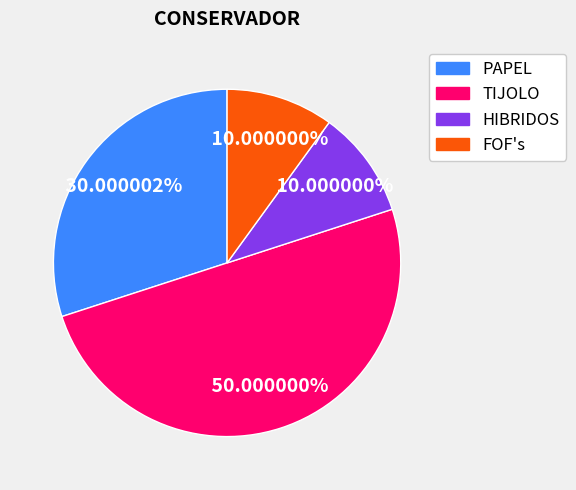

How many slices are in this pie chart?

4